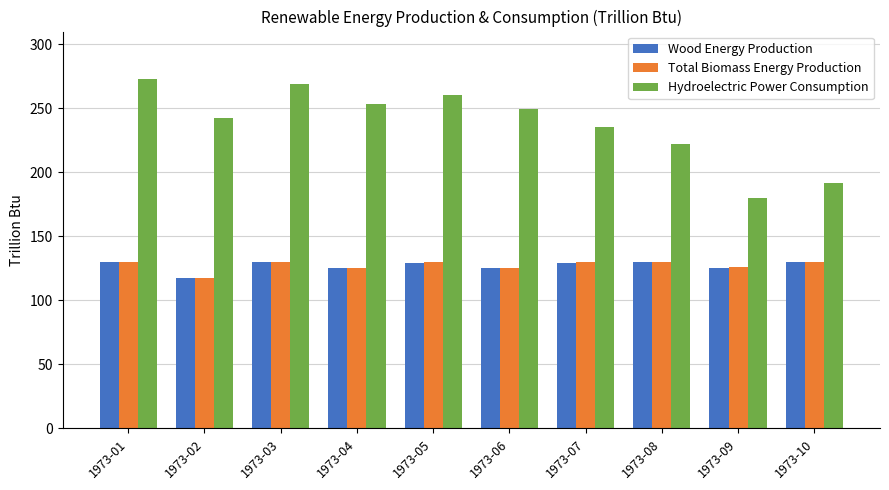

What is the difference between the maximum and minimum values in the Wood Energy Production series?

12.6